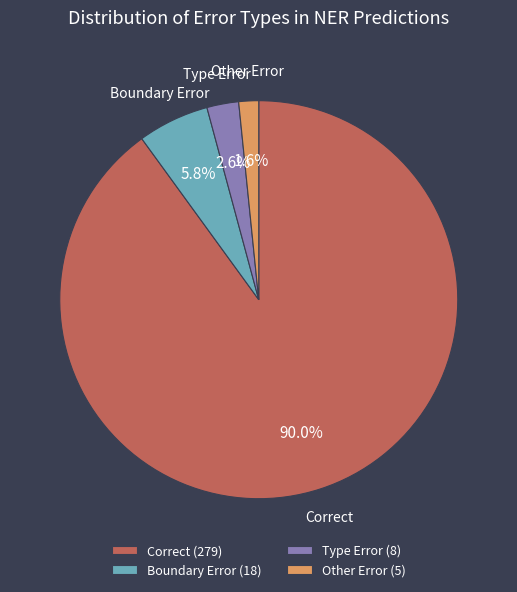

Does Other Error account for over 50% of the chart?

No